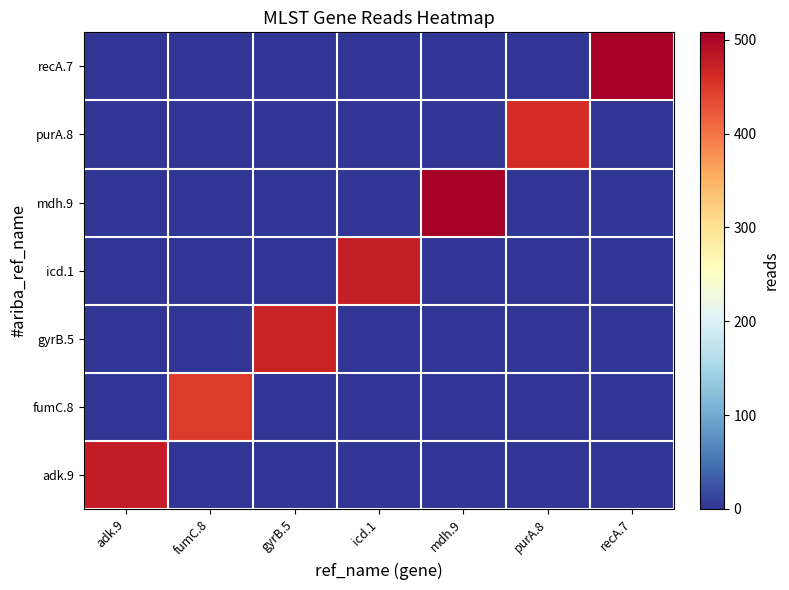

Rank the series at recA.7 from lowest to highest value.

adk.9, fumC.8, gyrB.5, icd.1, mdh.9, purA.8, recA.7